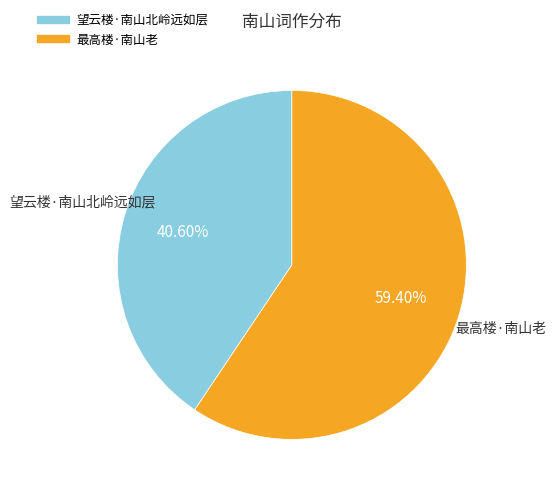

What is the smallest slice in the pie chart?

望云楼·南山北岭远如层